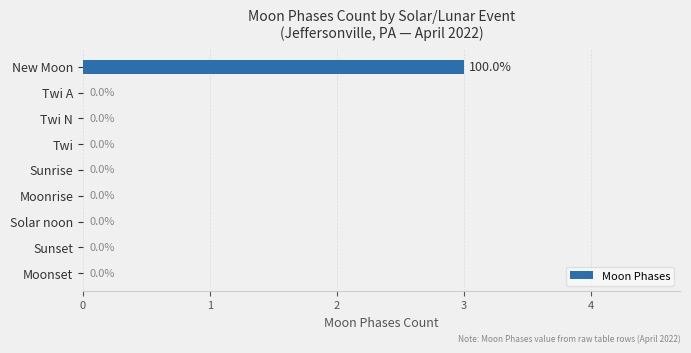

Reading top to bottom, what are all the values shown in this chart?

New Moon=3	Twi A=0	Twi N=0	Twi=0	Sunrise=0	Moonrise=0	Solar noon=0	Sunset=0	Moonset=0